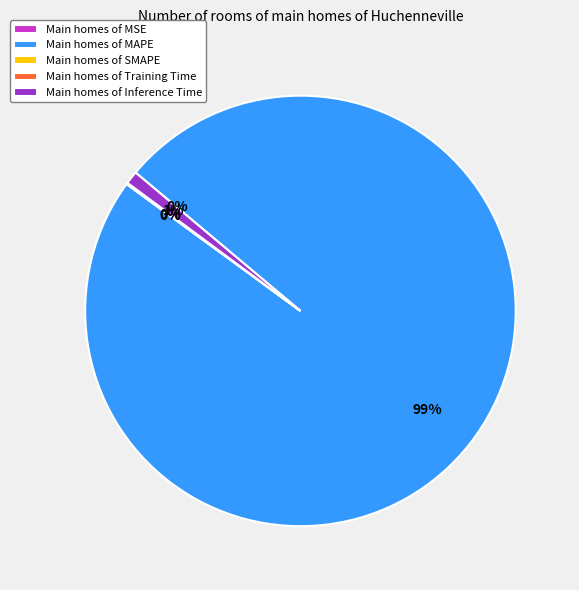

Is there any slice that represents more than half of the pie?

Yes